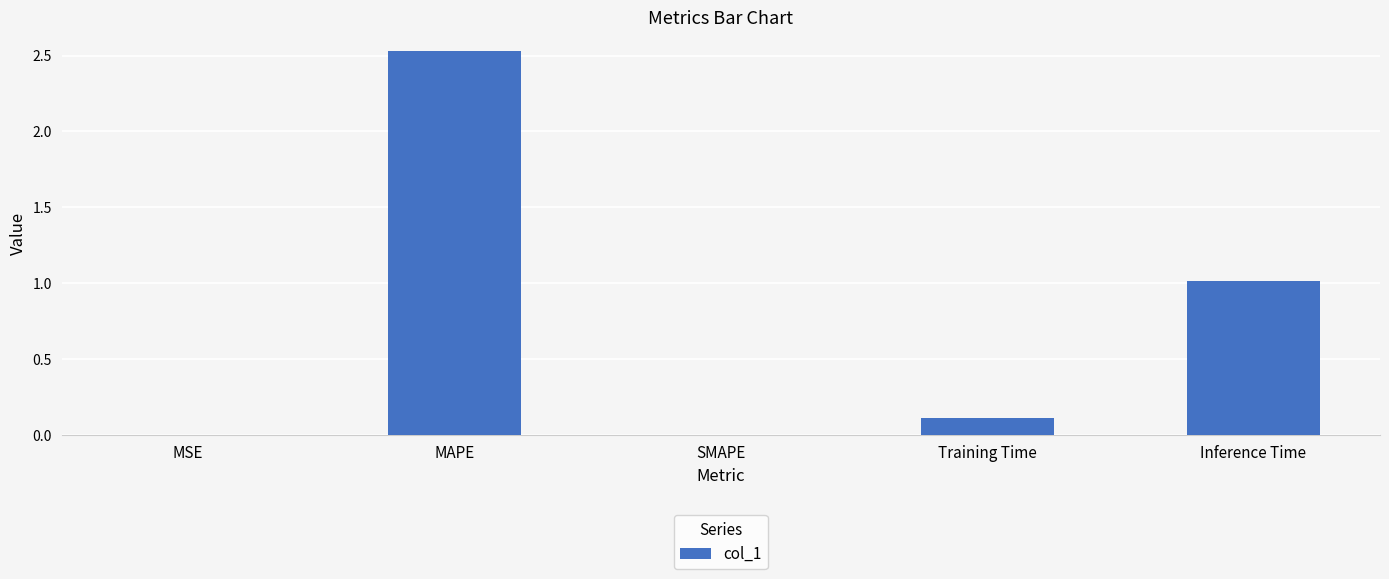

What is the sum of all values?

3.7